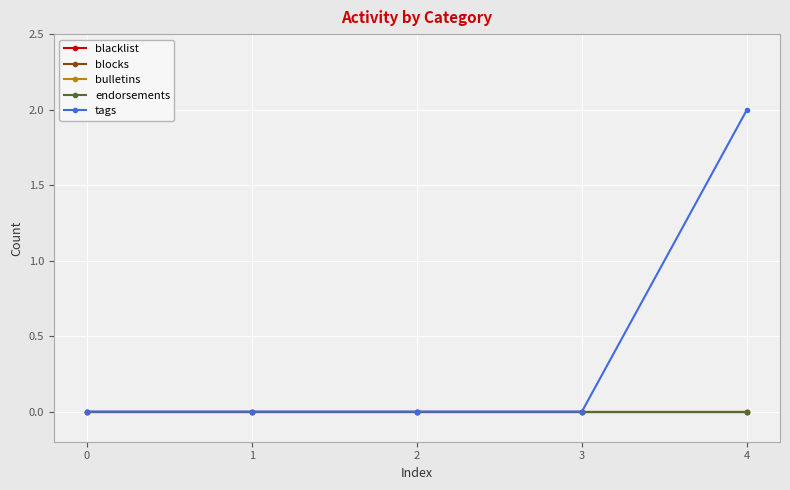

What is the spread (max minus min) of values at 4?

2